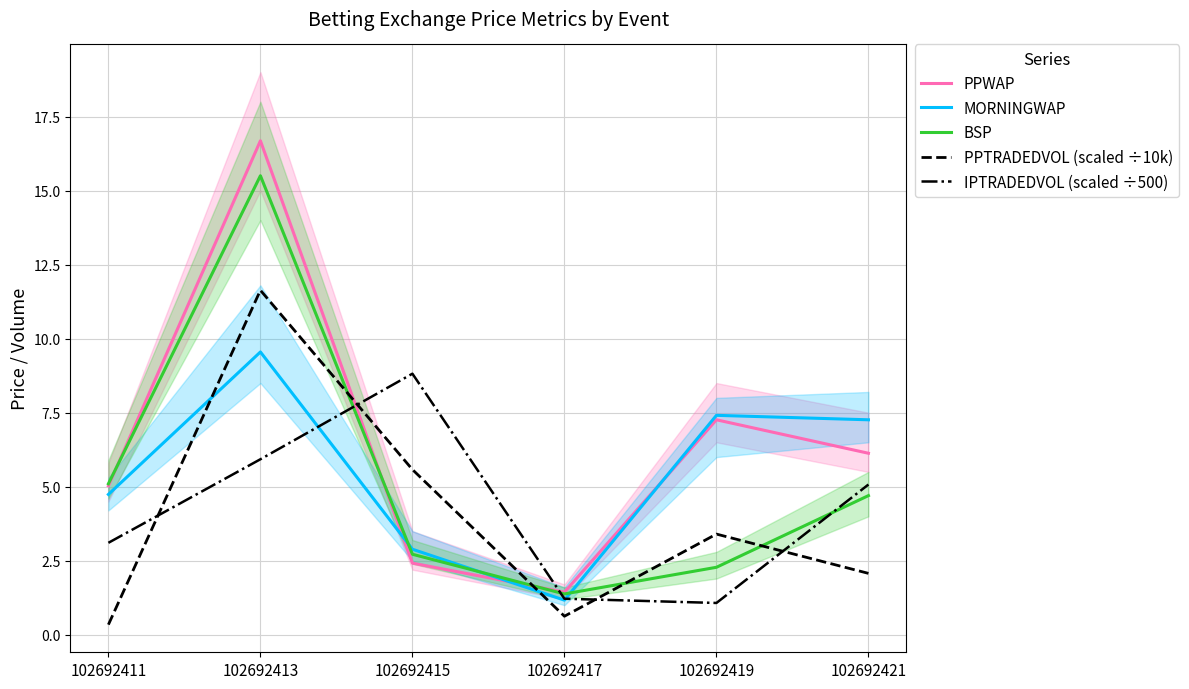

At which category is the sum across all series the highest?

102692413